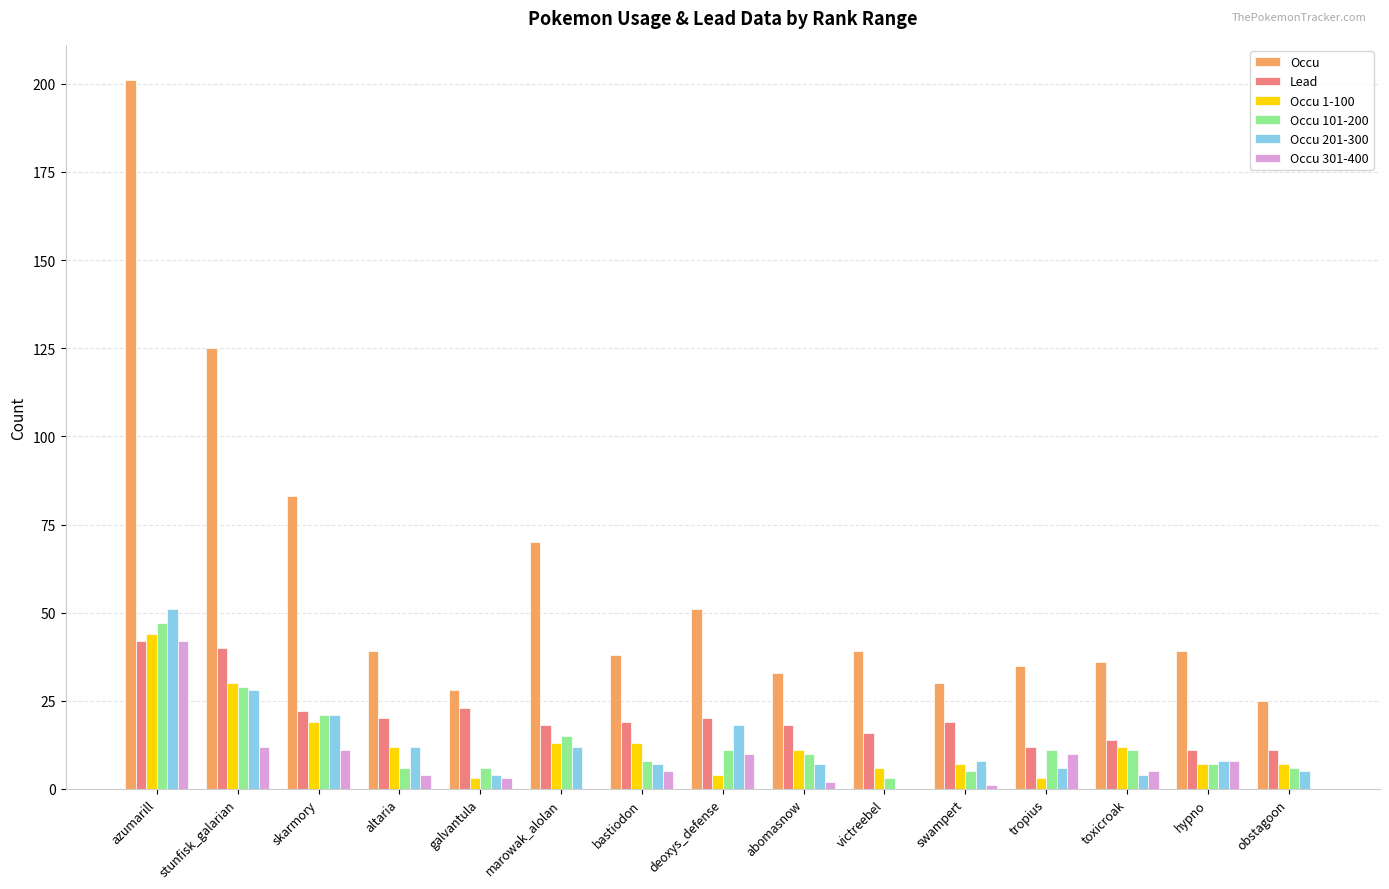

What are all the series names shown in the legend?

Occu, Lead, Occu 1-100, Occu 101-200, Occu 201-300, Occu 301-400